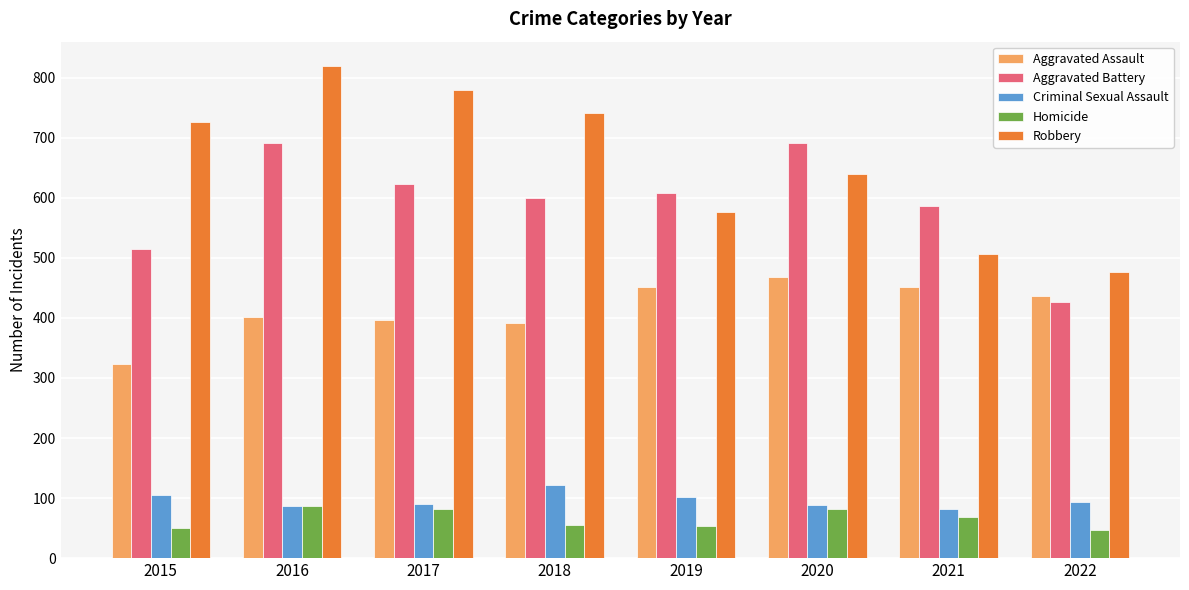

True or false: Criminal Sexual Assault has a value of 35 at 2019.

False